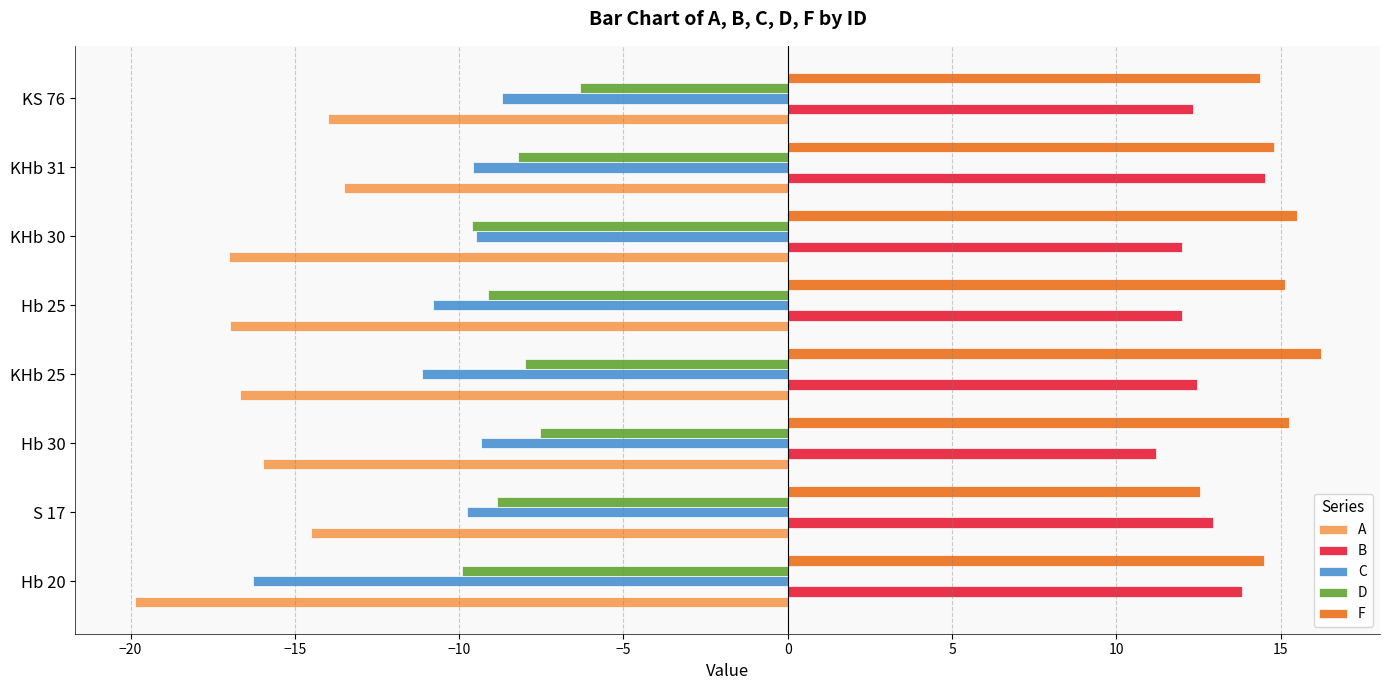

How many series are shown in this chart?

5